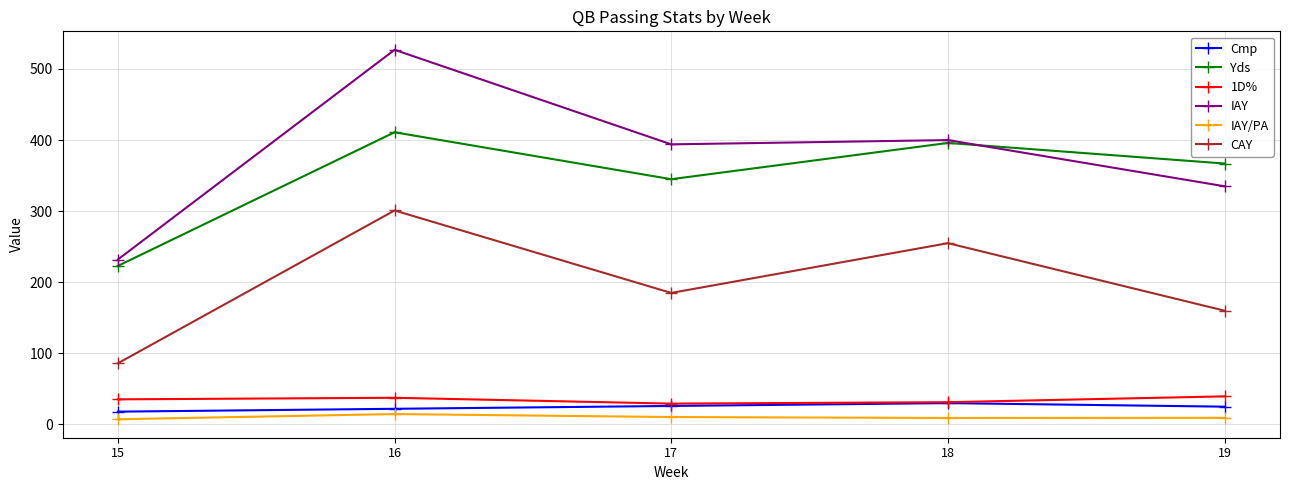

How many lines are shown in the chart?

6